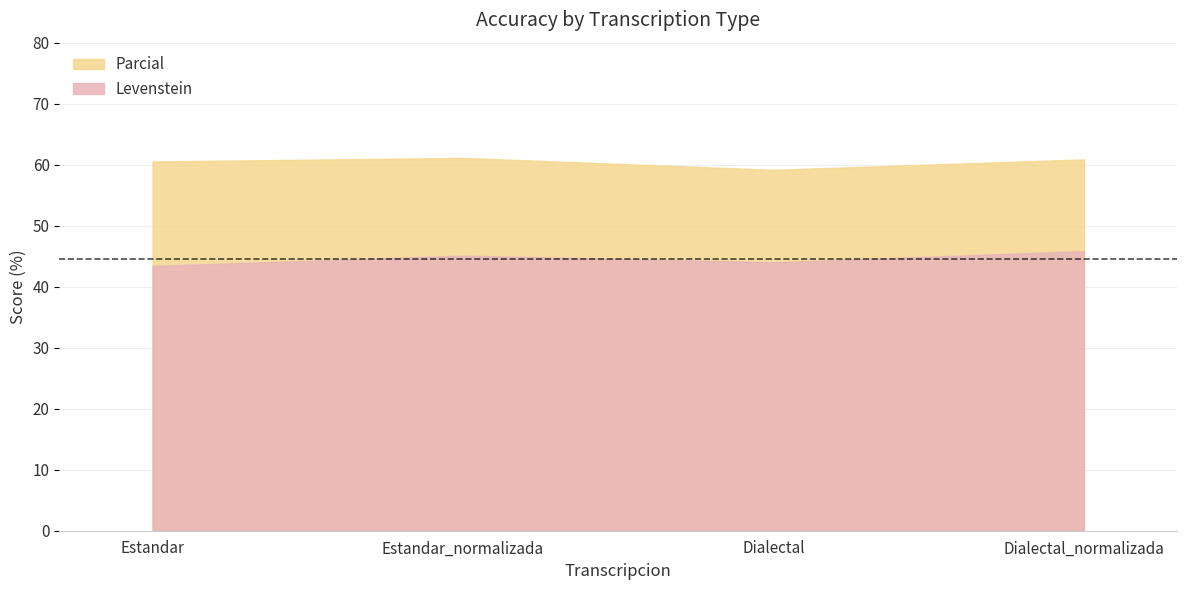

What is the sum of the Levenstein values at Dialectal_normalizada and Dialectal?

89.8